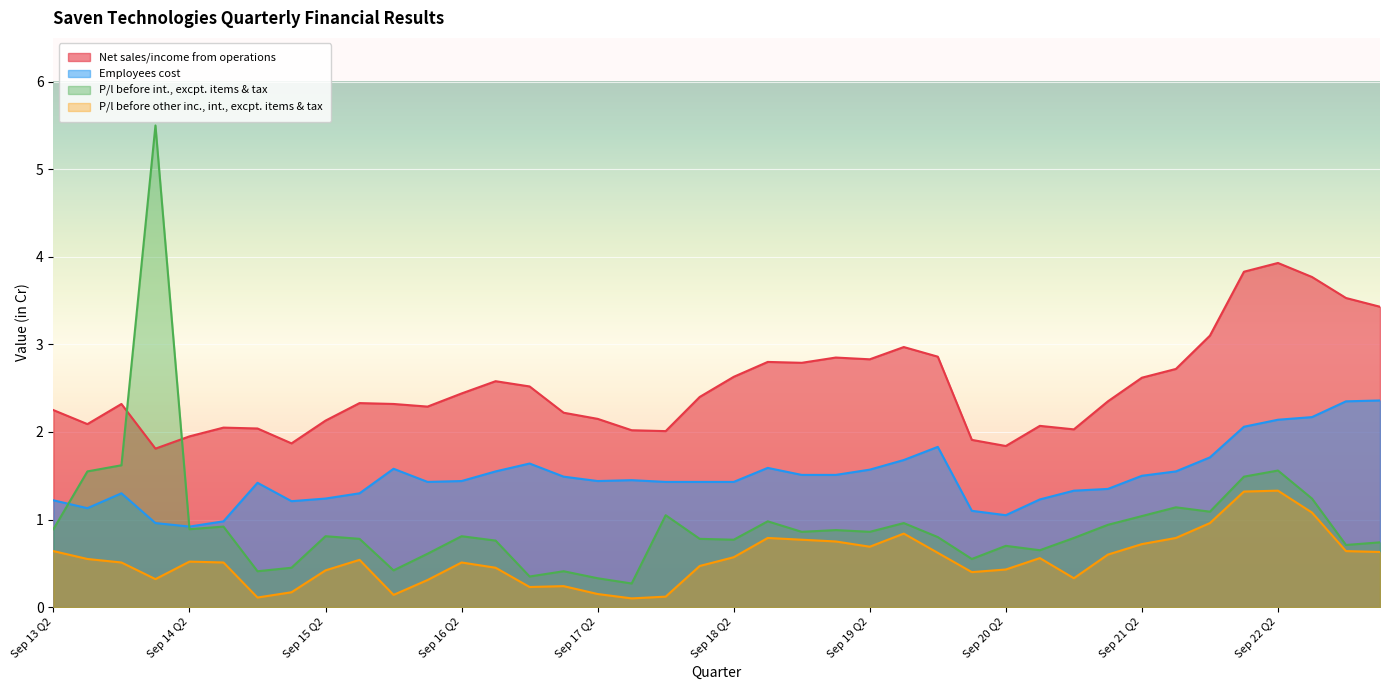

Reading right to left, extract all data points from this chart.

Net sales/income from operations: Jun 23 Q1=3.4	Mar 23 Q4=3.5	Dec 22 Q3=3.8	Sep 22 Q2=3.9	Jun 22 Q1=3.8	Mar 22 Q4=3.1	Dec 21 Q3=2.7	Sep 21 Q2=2.6	Jun 21 Q1=2.4	Mar 21 Q4=2.0	Dec 20 Q3=2.1	Sep 20 Q2=1.8	Jun 20 Q1=1.9	Mar 20 Q4=2.9	Dec 19 Q3=3.0	Sep 19 Q2=2.8	Jun 19 Q1=2.9	Mar 19 Q4=2.8	Dec 18 Q3=2.8	Sep 18 Q2=2.6	Jun 18 Q1=2.4	Mar 18 Q4=2.0	Dec 17 Q3=2.0	Sep 17 Q2=2.1	Jun 17 Q1=2.2	Mar 17 Q4=2.5	Dec 16 Q3=2.6	Sep 16 Q2=2.4	Jun 16 Q1=2.3	Mar 16 Q4=2.3	Dec 15 Q3=2.3	Sep 15 Q2=2.1	Jun 15 Q1=1.9	Mar 15 Q4=2.0	Dec 14 Q3=2.0	Sep 14 Q2=1.9	Jun 14 Q1=1.8	Mar 14 Q4=2.3	Dec 13 Q3=2.1	Sep 13 Q2=2.2
Employees cost: Jun 23 Q1=2.4	Mar 23 Q4=2.4	Dec 22 Q3=2.2	Sep 22 Q2=2.1	Jun 22 Q1=2.1	Mar 22 Q4=1.7	Dec 21 Q3=1.6	Sep 21 Q2=1.5	Jun 21 Q1=1.4	Mar 21 Q4=1.3	Dec 20 Q3=1.2	Sep 20 Q2=1.1	Jun 20 Q1=1.1	Mar 20 Q4=1.8	Dec 19 Q3=1.7	Sep 19 Q2=1.6	Jun 19 Q1=1.5	Mar 19 Q4=1.5	Dec 18 Q3=1.6	Sep 18 Q2=1.4	Jun 18 Q1=1.4	Mar 18 Q4=1.4	Dec 17 Q3=1.4	Sep 17 Q2=1.4	Jun 17 Q1=1.5	Mar 17 Q4=1.6	Dec 16 Q3=1.6	Sep 16 Q2=1.4	Jun 16 Q1=1.4	Mar 16 Q4=1.6	Dec 15 Q3=1.3	Sep 15 Q2=1.2	Jun 15 Q1=1.2	Mar 15 Q4=1.4	Dec 14 Q3=1.0	Sep 14 Q2=0.9	Jun 14 Q1=1.0	Mar 14 Q4=1.3	Dec 13 Q3=1.1	Sep 13 Q2=1.2
P/l before int., excpt. items & tax: Jun 23 Q1=0.7	Mar 23 Q4=0.7	Dec 22 Q3=1.2	Sep 22 Q2=1.6	Jun 22 Q1=1.5	Mar 22 Q4=1.1	Dec 21 Q3=1.1	Sep 21 Q2=1.0	Jun 21 Q1=0.9	Mar 21 Q4=0.8	Dec 20 Q3=0.7	Sep 20 Q2=0.7	Jun 20 Q1=0.6	Mar 20 Q4=0.8	Dec 19 Q3=1.0	Sep 19 Q2=0.9	Jun 19 Q1=0.9	Mar 19 Q4=0.9	Dec 18 Q3=1.0	Sep 18 Q2=0.8	Jun 18 Q1=0.8	Mar 18 Q4=1.1	Dec 17 Q3=0.3	Sep 17 Q2=0.3	Jun 17 Q1=0.4	Mar 17 Q4=0.3	Dec 16 Q3=0.8	Sep 16 Q2=0.8	Jun 16 Q1=0.6	Mar 16 Q4=0.4	Dec 15 Q3=0.8	Sep 15 Q2=0.8	Jun 15 Q1=0.5	Mar 15 Q4=0.4	Dec 14 Q3=0.9	Sep 14 Q2=0.9	Jun 14 Q1=5.5	Mar 14 Q4=1.6	Dec 13 Q3=1.6	Sep 13 Q2=0.9
P/l before other inc., int., excpt. items & tax: Jun 23 Q1=0.6	Mar 23 Q4=0.6	Dec 22 Q3=1.1	Sep 22 Q2=1.3	Jun 22 Q1=1.3	Mar 22 Q4=1.0	Dec 21 Q3=0.8	Sep 21 Q2=0.7	Jun 21 Q1=0.6	Mar 21 Q4=0.3	Dec 20 Q3=0.6	Sep 20 Q2=0.4	Jun 20 Q1=0.4	Mar 20 Q4=0.6	Dec 19 Q3=0.8	Sep 19 Q2=0.7	Jun 19 Q1=0.8	Mar 19 Q4=0.8	Dec 18 Q3=0.8	Sep 18 Q2=0.6	Jun 18 Q1=0.5	Mar 18 Q4=0.1	Dec 17 Q3=0.1	Sep 17 Q2=0.1	Jun 17 Q1=0.2	Mar 17 Q4=0.2	Dec 16 Q3=0.5	Sep 16 Q2=0.5	Jun 16 Q1=0.3	Mar 16 Q4=0.1	Dec 15 Q3=0.5	Sep 15 Q2=0.4	Jun 15 Q1=0.2	Mar 15 Q4=0.1	Dec 14 Q3=0.5	Sep 14 Q2=0.5	Jun 14 Q1=0.3	Mar 14 Q4=0.5	Dec 13 Q3=0.6	Sep 13 Q2=0.6